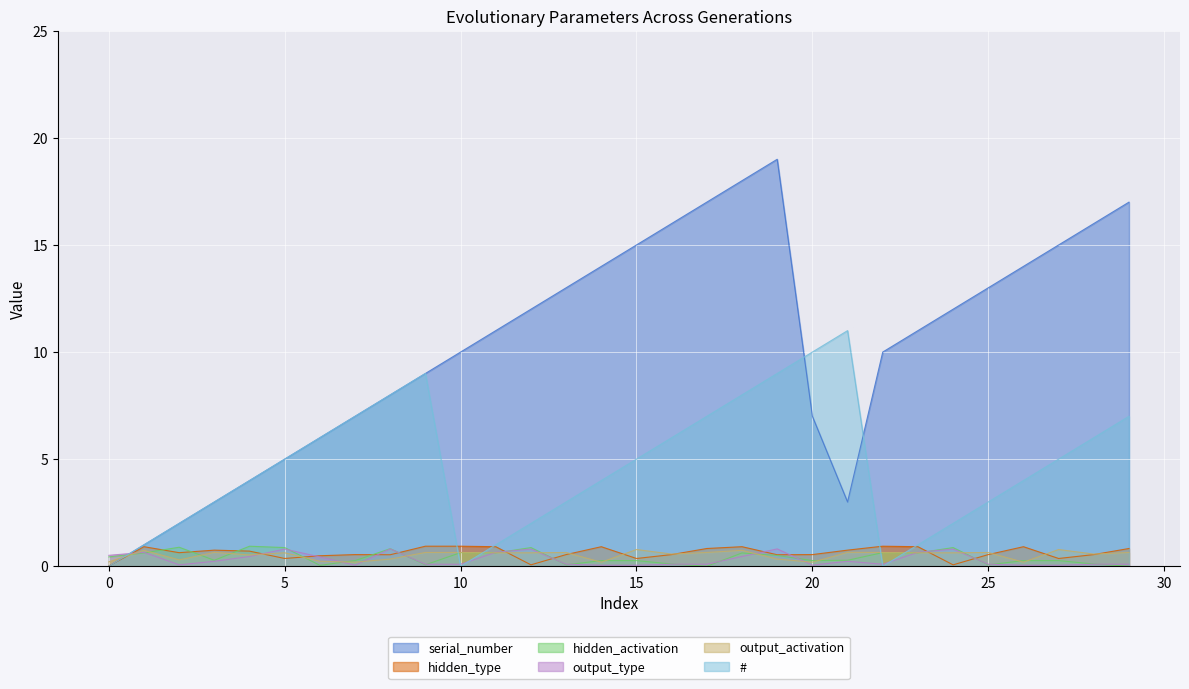

How many lines are shown in the chart?

6